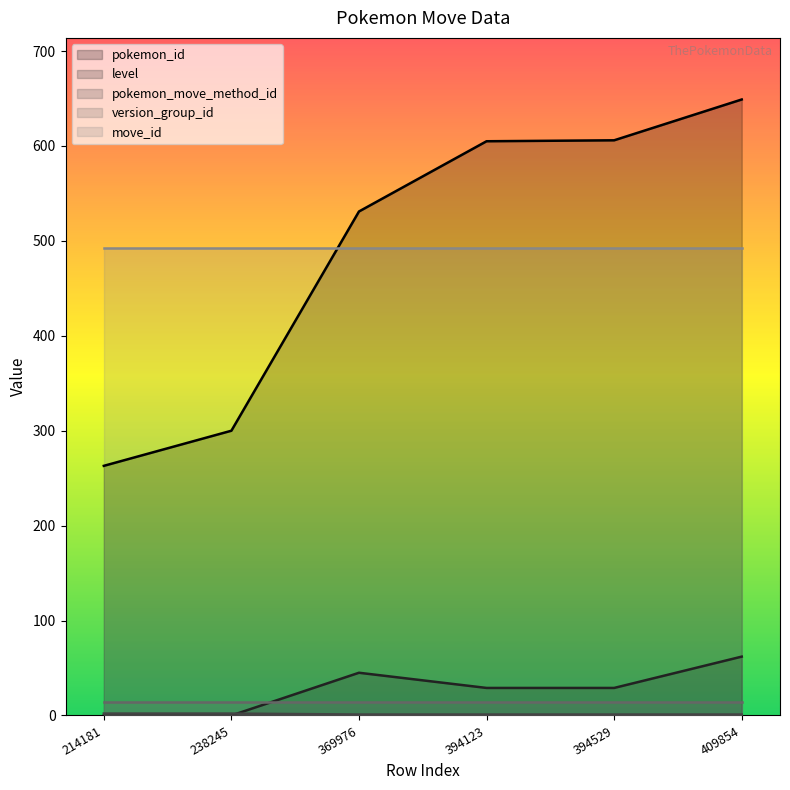

How many lines are shown in the chart?

5